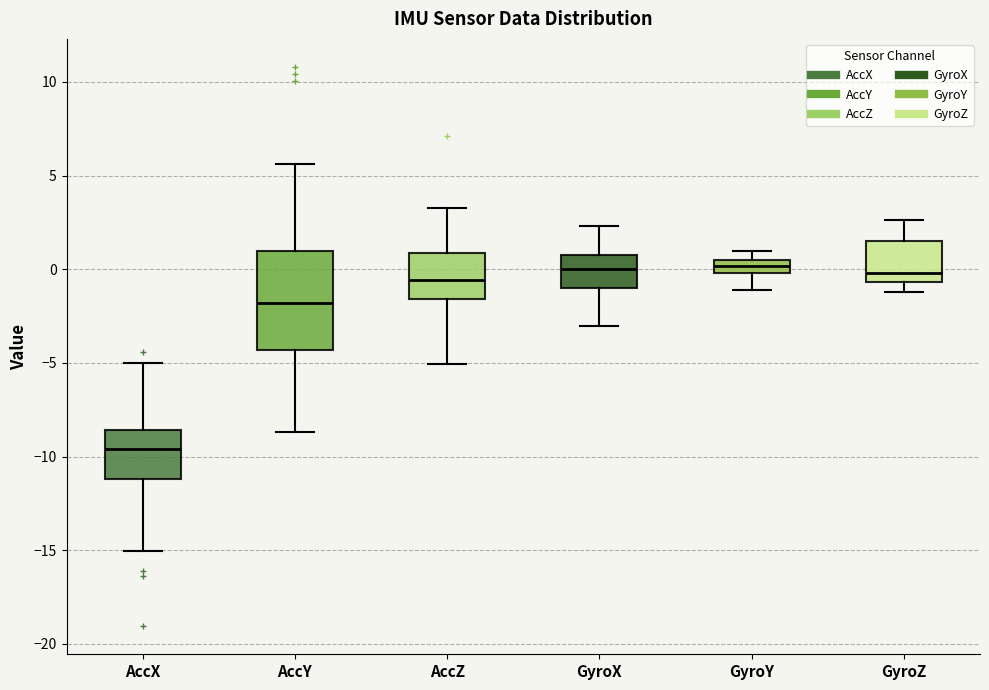

Comparing the boxes themselves (not the whiskers), which one is the tallest?

AccY